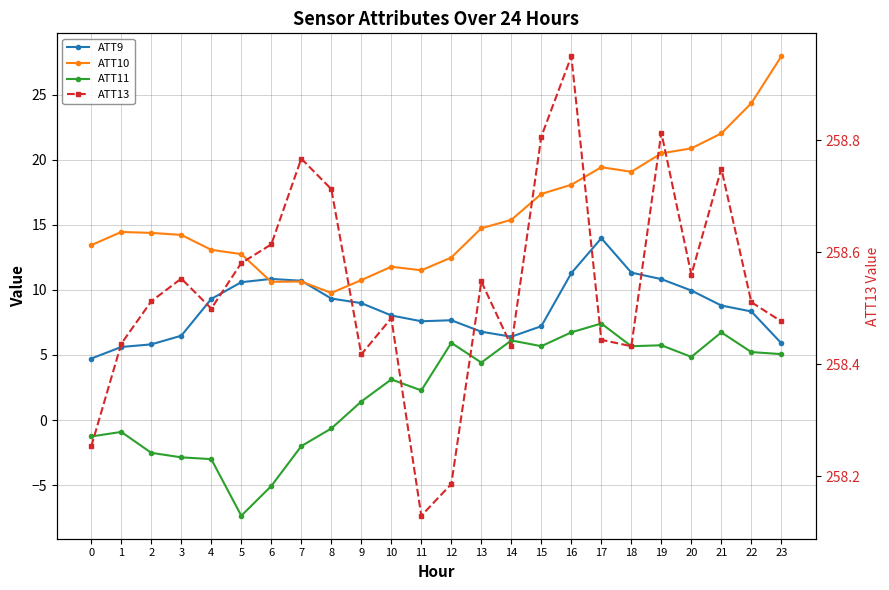

What is the difference between the highest and lowest values at 10?

255.4